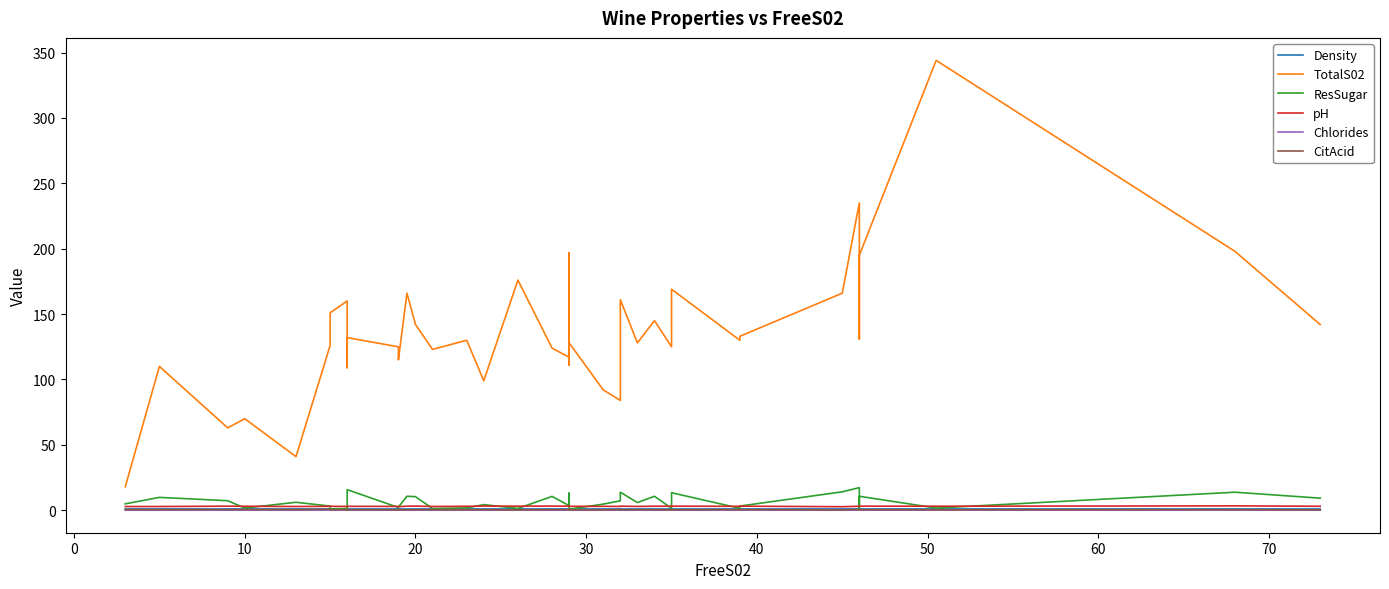

Is it true that Density equals 0.4 at 50?

False